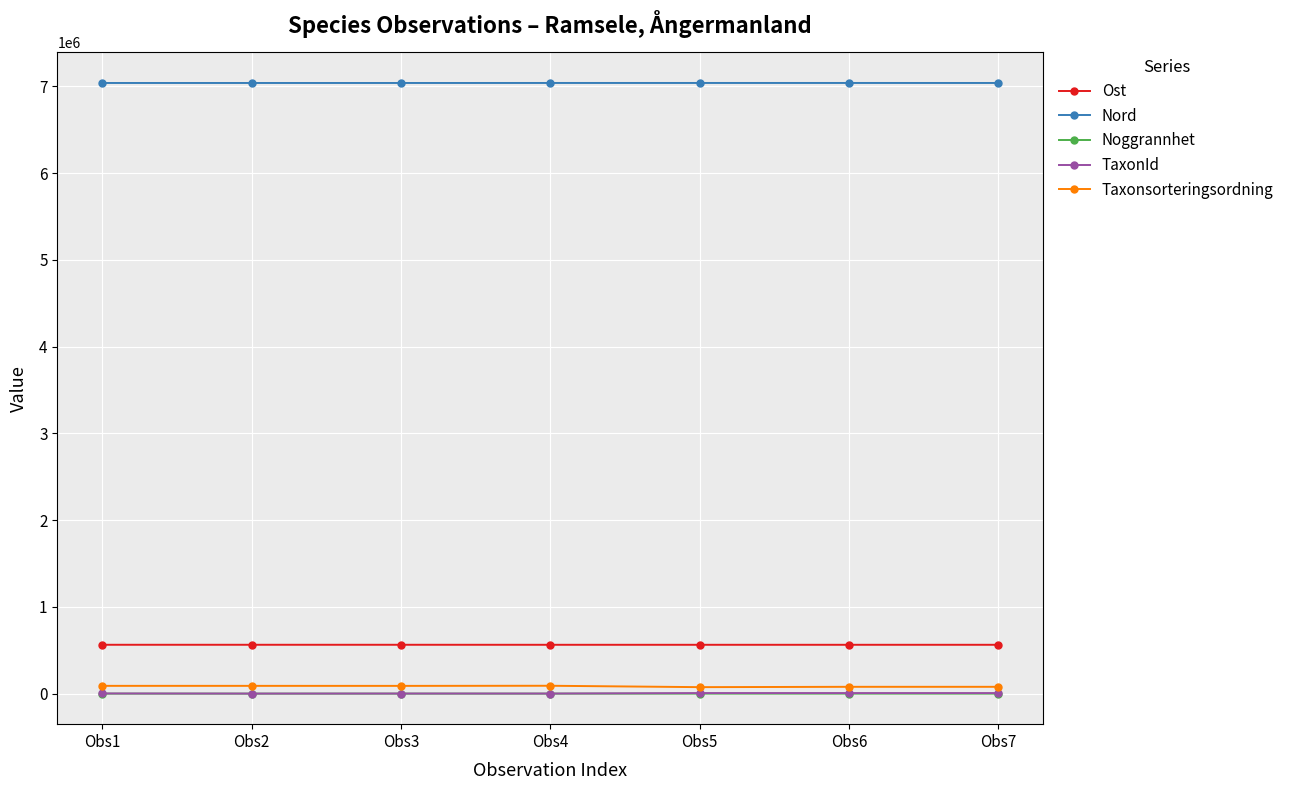

Count the number of data series in this chart.

5